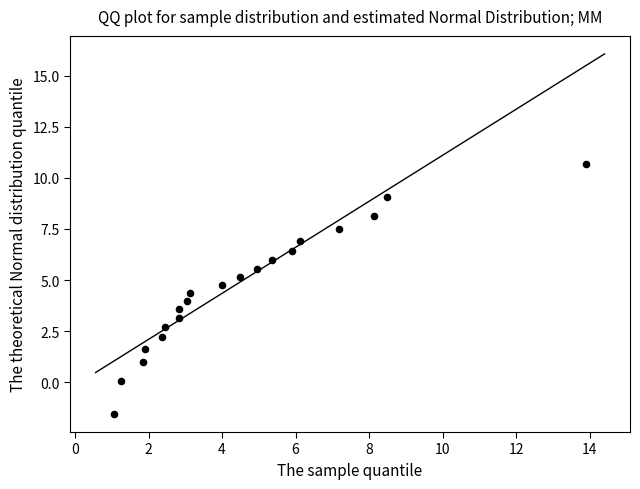

What is the range of X values (max minus min)?

12.8